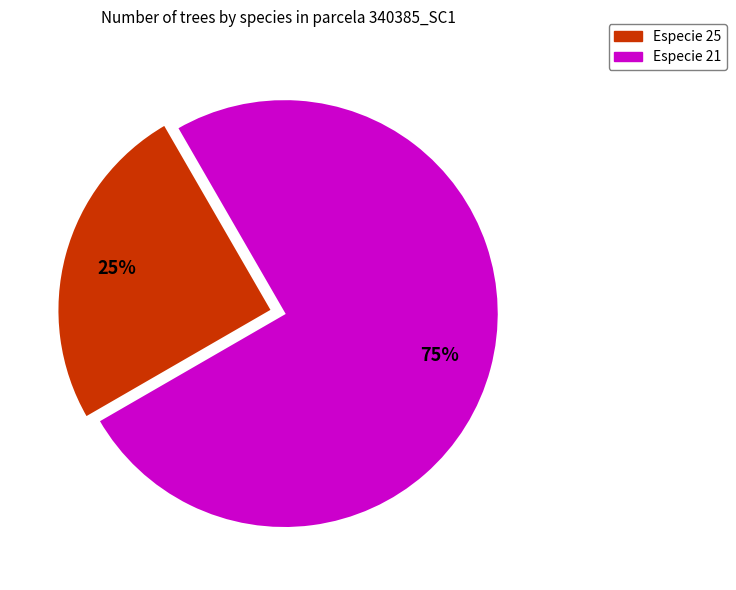

Is the sum of Especie 25 and Especie 21 greater than half?

Yes